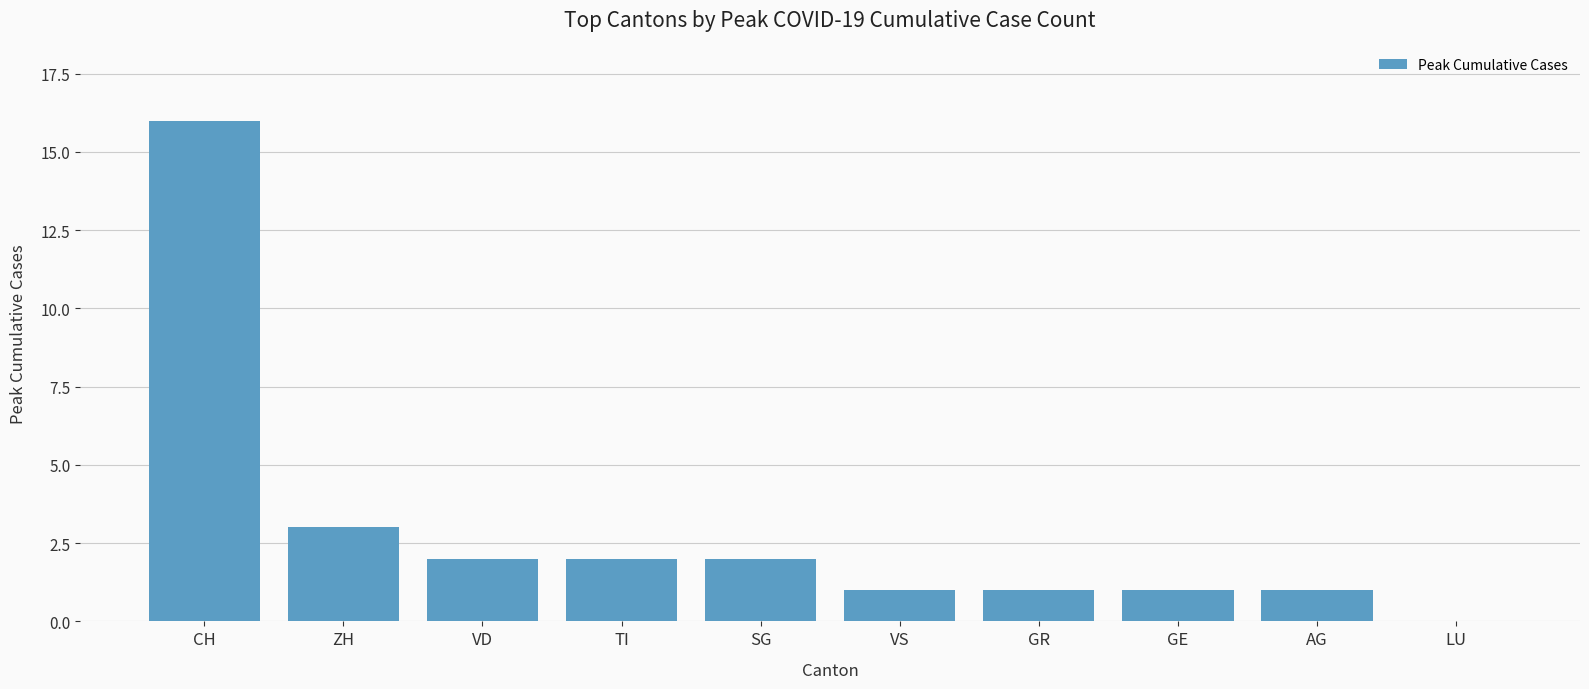

Is it true that the value at SG is 2?

True